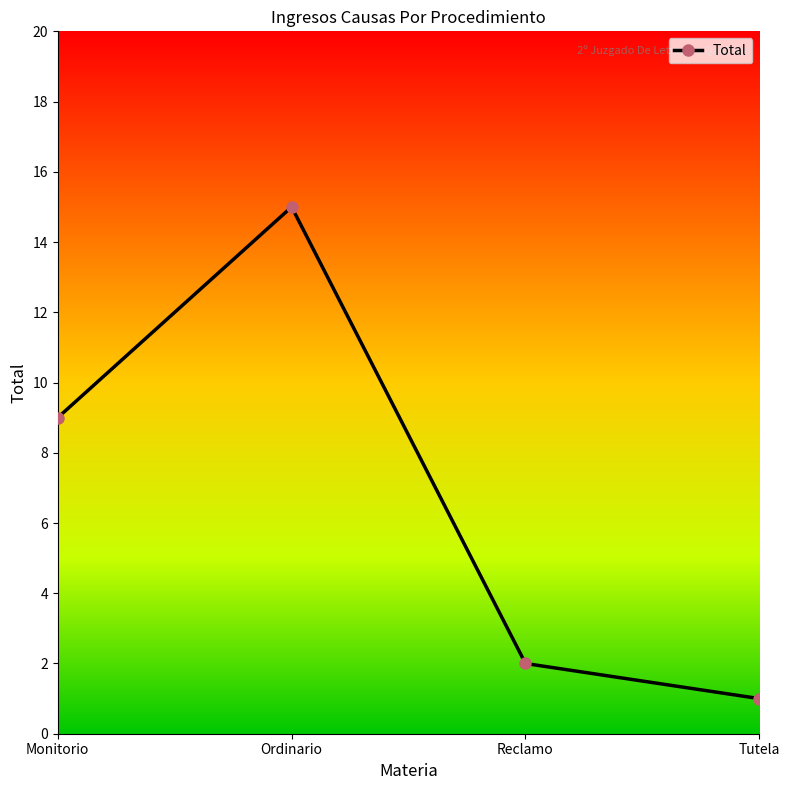

What is the change in value from Monitorio to Tutela?

-8